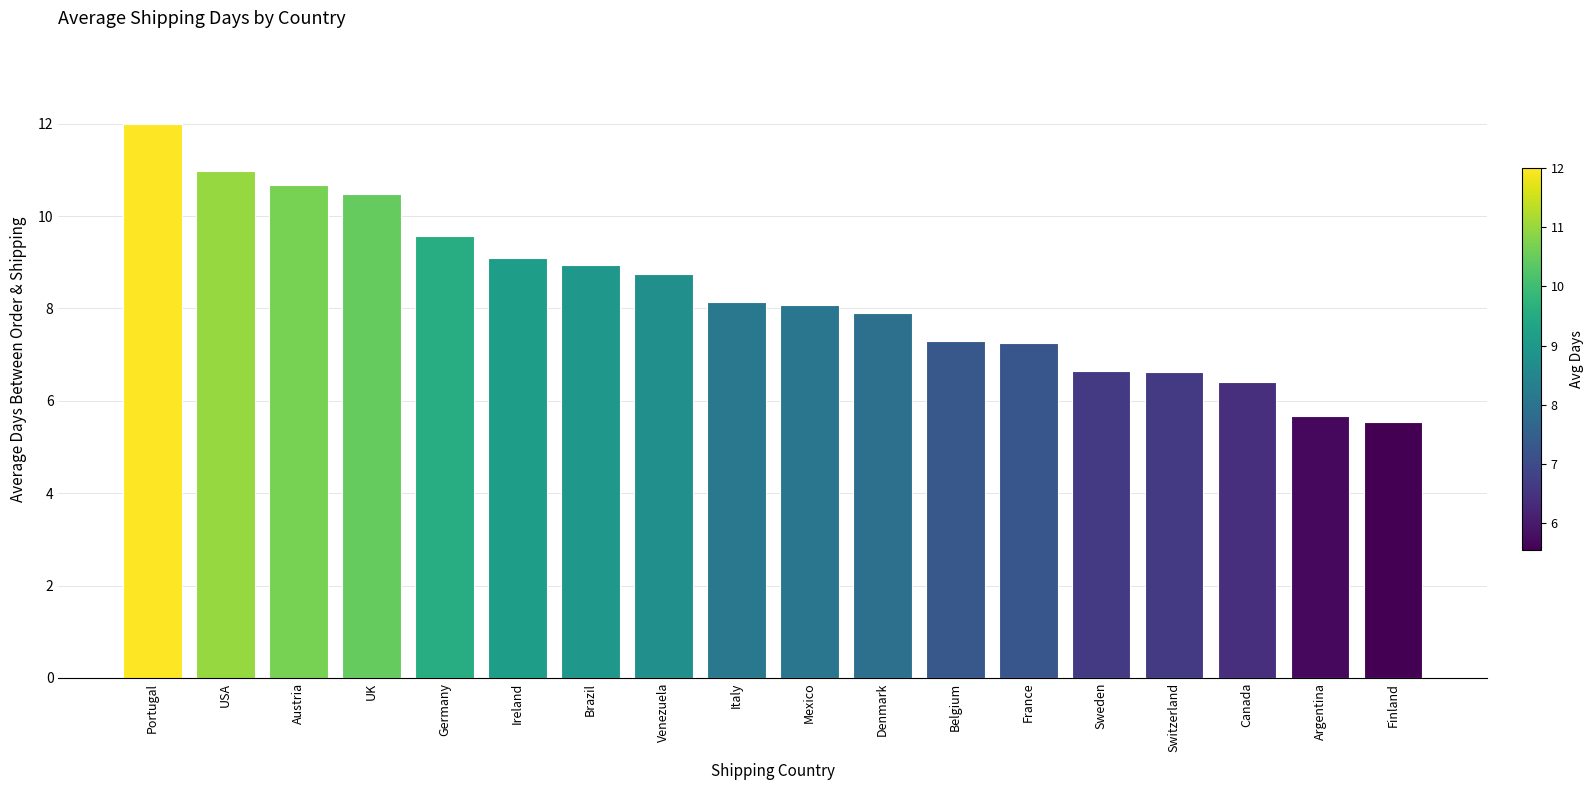

Count the number of categories in the chart.

18